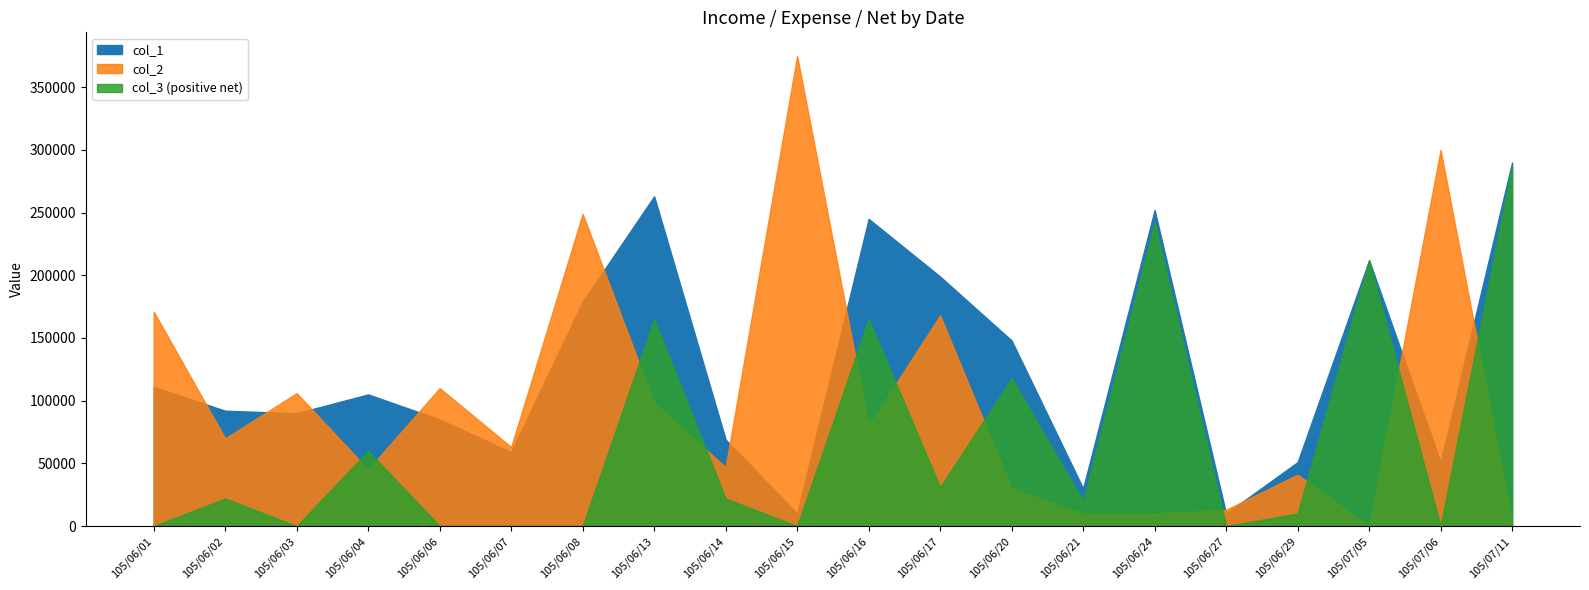

What is the spread (max minus min) of values at 105/06/07?

63000